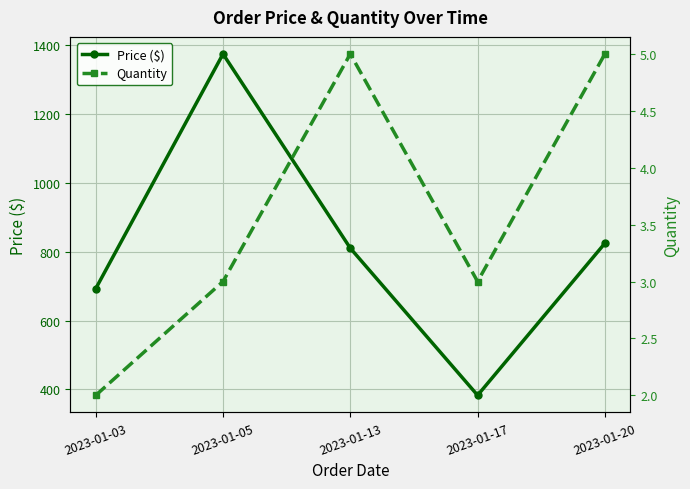

True or false: Quantity has more than 2 points higher than both neighbors.

False